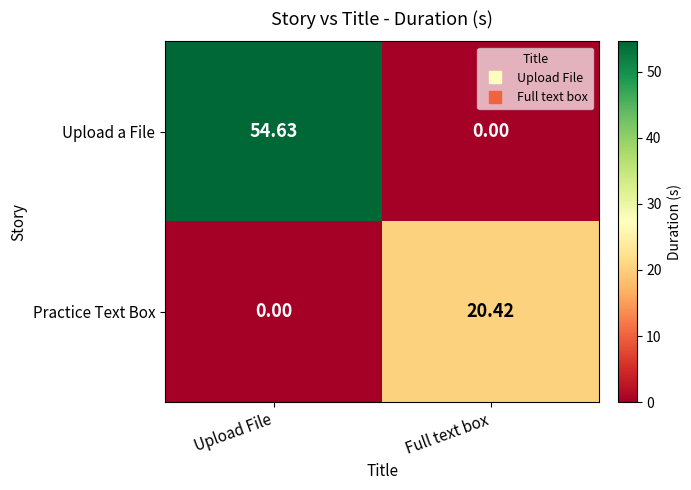

Which series has the widest spread of values?

Upload a File